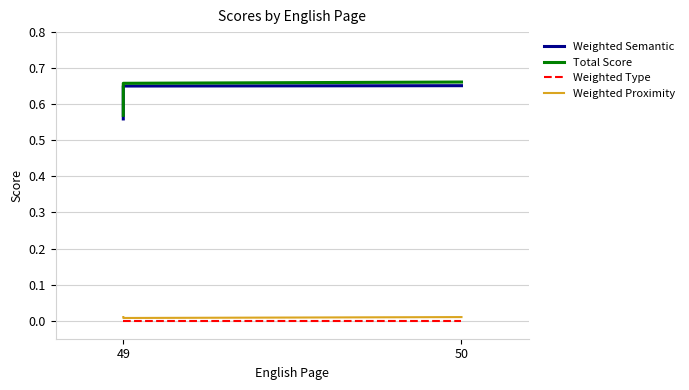

True or false: Weighted Proximity and Weighted Type intersect in this chart.

False